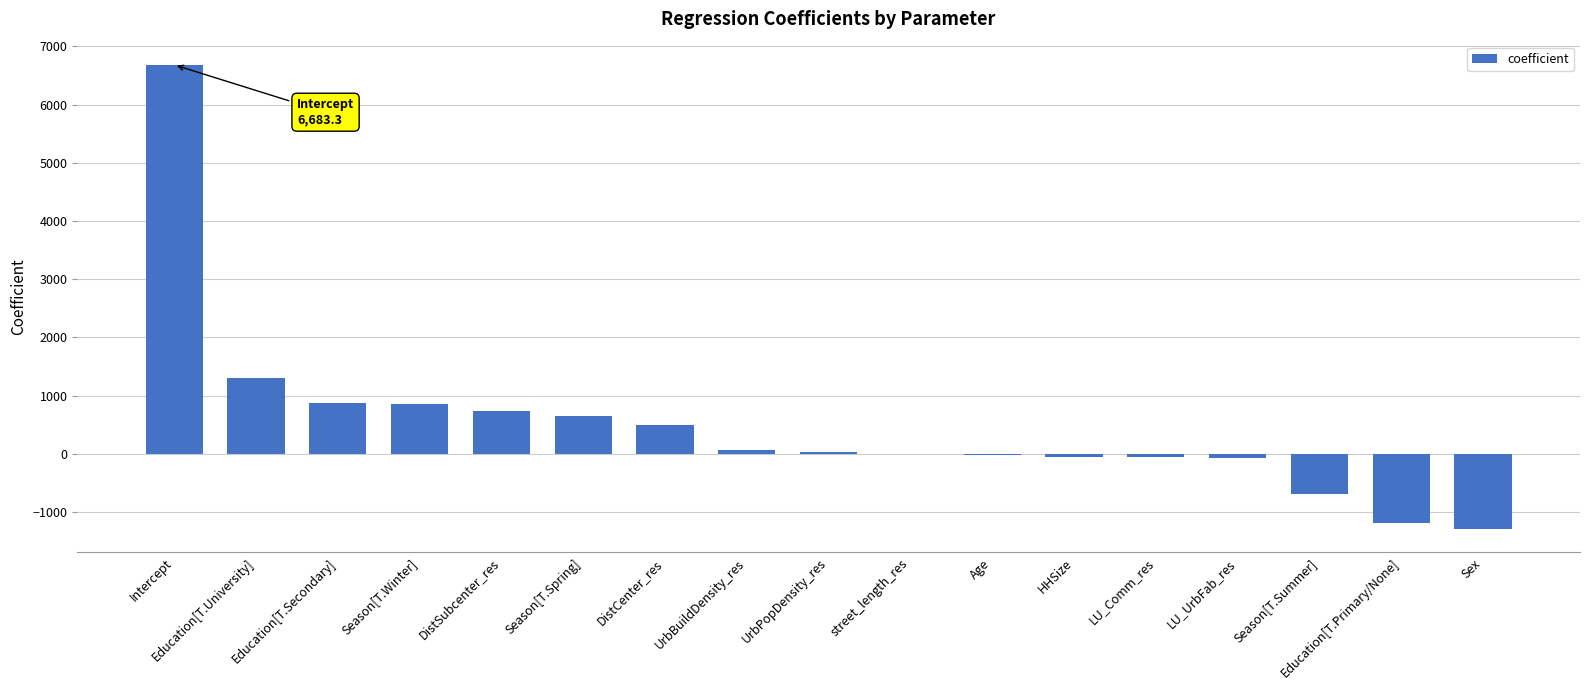

What is the greatest value displayed?

6683.3